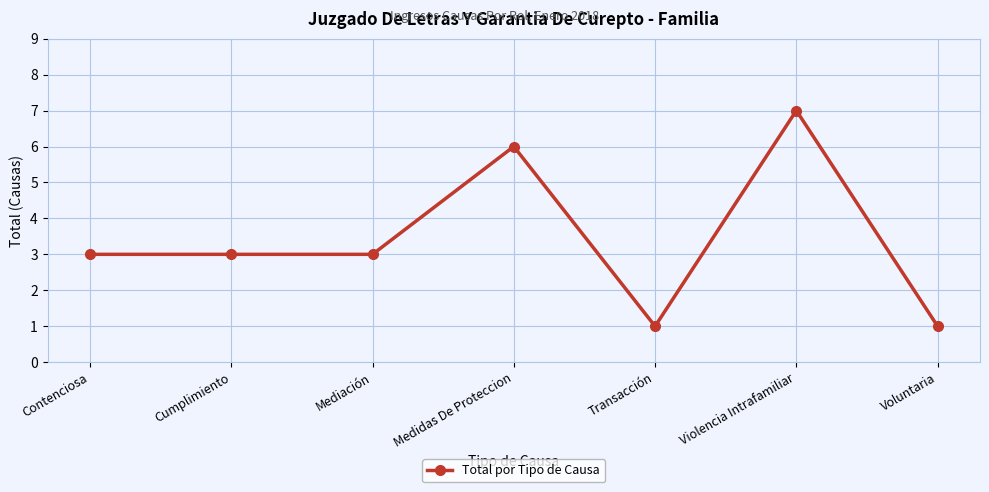

What is the label of the 1st point from the left?

Contenciosa